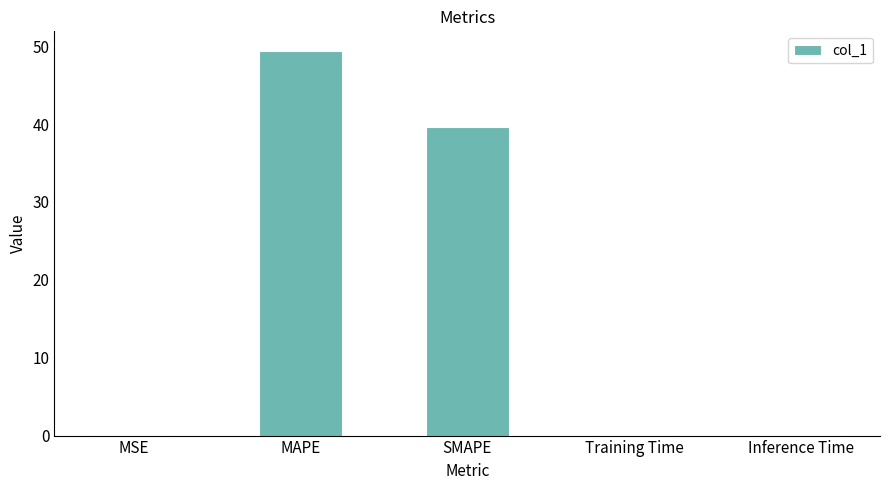

Which category has the highest value across all series?

MAPE